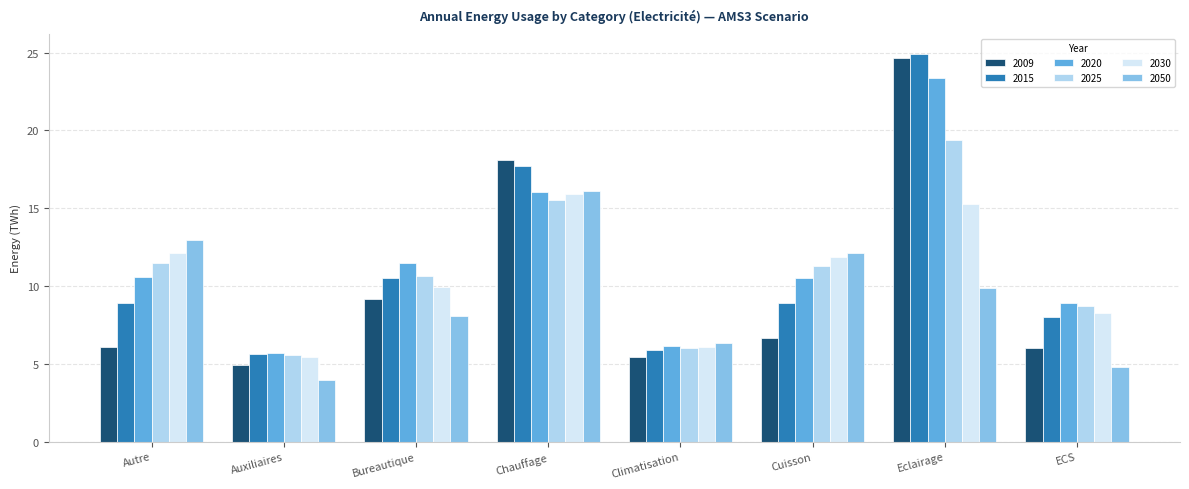

Which series has the widest spread of values?

2009